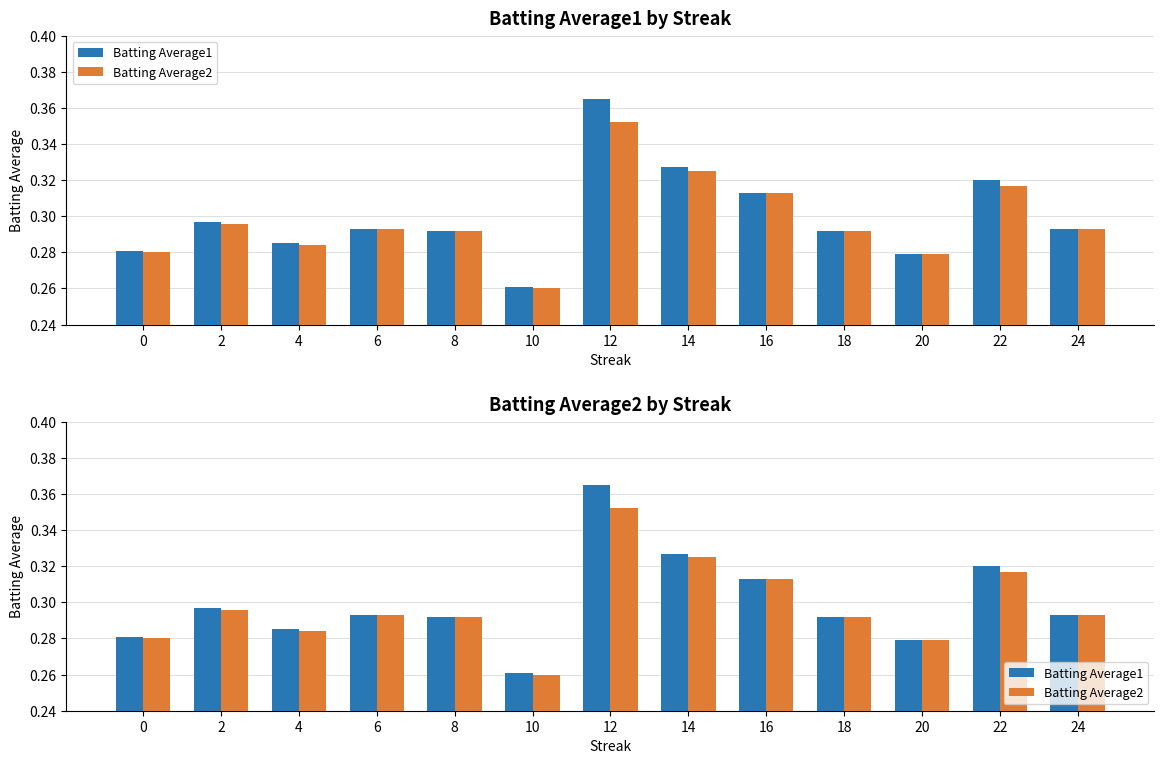

List the series in order of their overall mean, highest first.

Batting Average1, Batting Average2